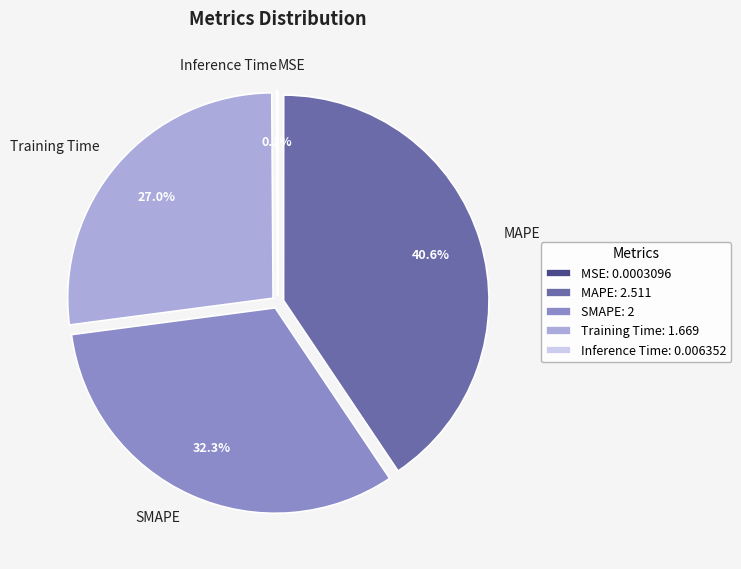

How much of the chart is everything except Training Time?

73.0%